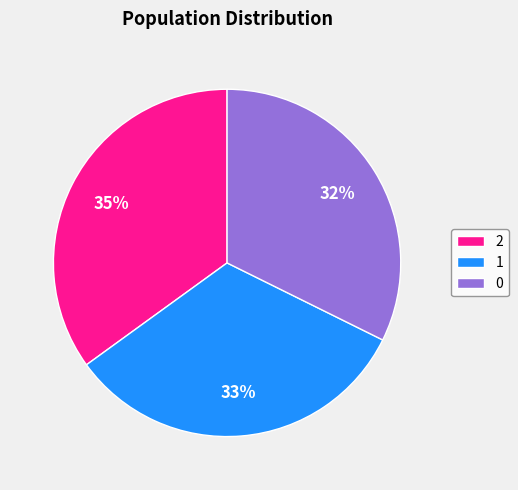

To the nearest percent, what is the combined percentage of 1 and 2?

68%